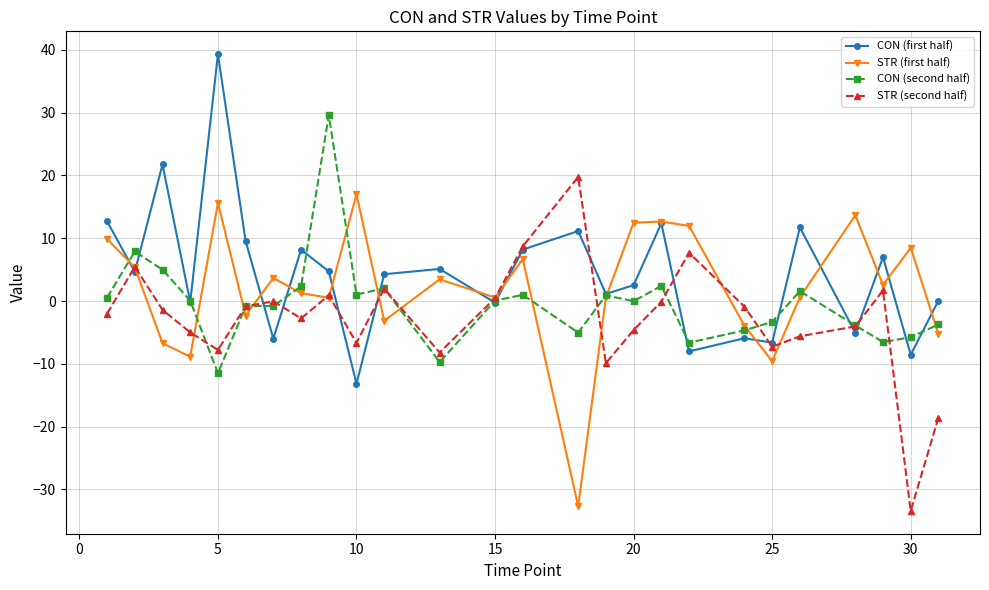

What is the average value of the CON (second half) series?

-0.3